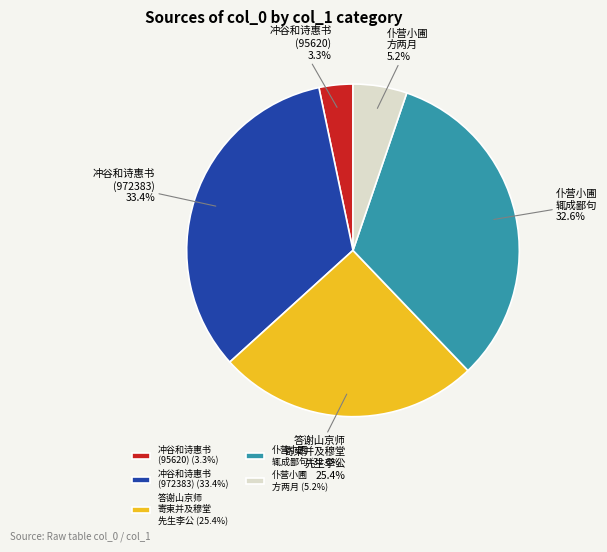

Is there a majority slice in this chart?

No